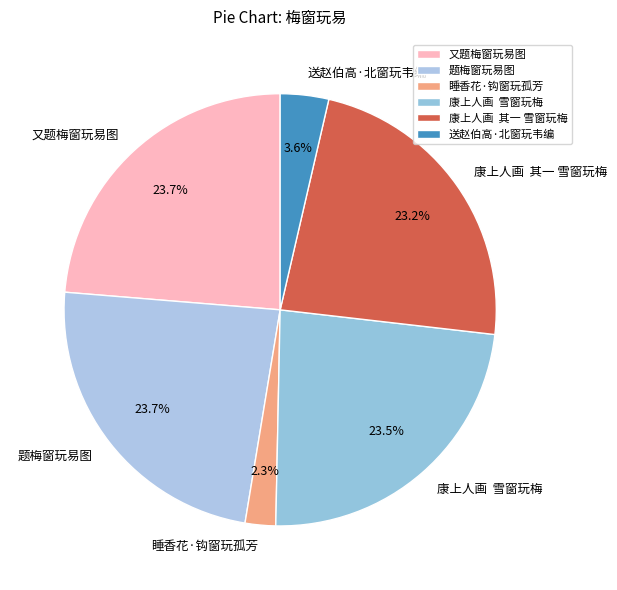

The 睡香花·钩窗玩孤芳 slice represents 16% of the pie. True or false?

False